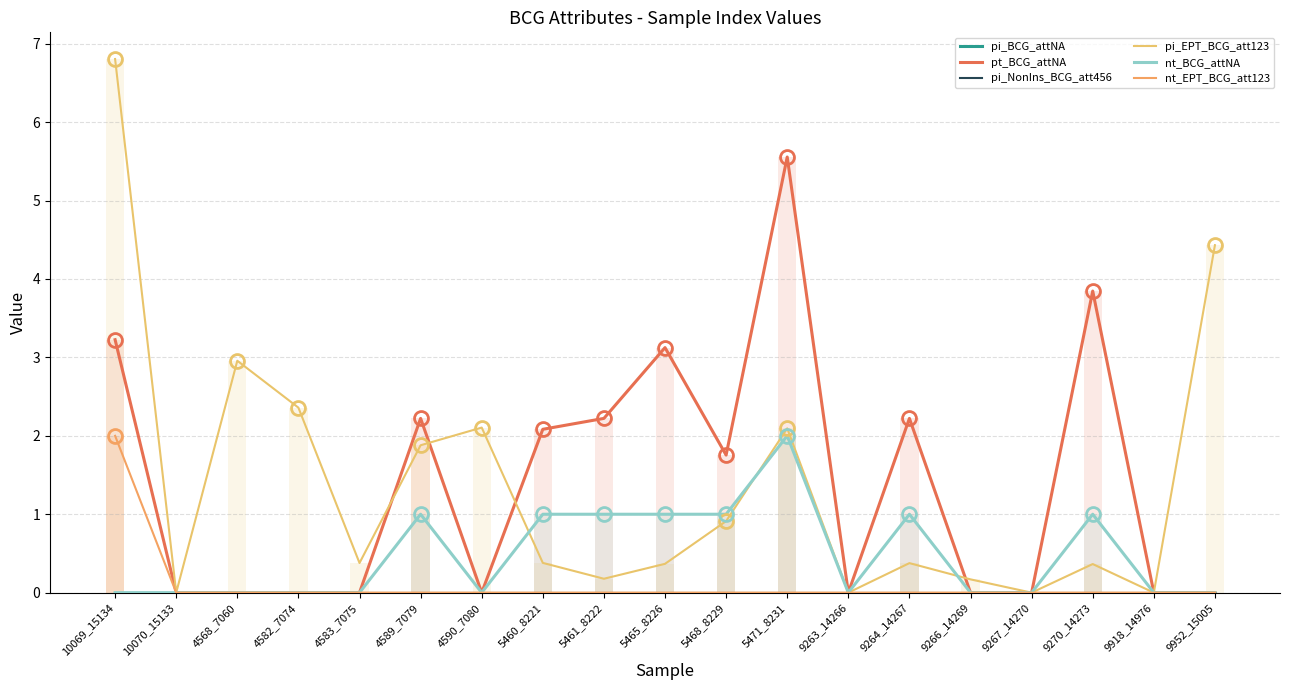

Reading left to right, list all the values displayed in this chart.

pi_BCG_attNA: 10069_15134=0.0	10070_15133=0.0	4568_7060=0.0	4582_7074=0.0	4583_7075=0.0	4589_7079=0.0	4590_7080=0.0	5460_8221=0.0	5461_8222=0.0	5465_8226=0.0	5468_8229=0.0	5471_8231=0.0	9263_14266=0.0	9264_14267=0.0	9266_14269=0.0	9267_14270=0.0	9270_14273=0.0	9918_14976=0.0	9952_15005=0.0
pt_BCG_attNA: 10069_15134=3.2	10070_15133=0.0	4568_7060=0.0	4582_7074=0.0	4583_7075=0.0	4589_7079=2.2	4590_7080=0.0	5460_8221=2.1	5461_8222=2.2	5465_8226=3.1	5468_8229=1.8	5471_8231=5.6	9263_14266=0.0	9264_14267=2.2	9266_14269=0.0	9267_14270=0.0	9270_14273=3.8	9918_14976=0.0	9952_15005=0.0
pi_NonIns_BCG_att456: 10069_15134=0.0	10070_15133=0.0	4568_7060=0.0	4582_7074=0.0	4583_7075=0.0	4589_7079=0.0	4590_7080=0.0	5460_8221=0.0	5461_8222=0.0	5465_8226=0.0	5468_8229=0.0	5471_8231=0.0	9263_14266=0.0	9264_14267=0.0	9266_14269=0.0	9267_14270=0.0	9270_14273=0.0	9918_14976=0.0	9952_15005=0.0
pi_EPT_BCG_att123: 10069_15134=6.8	10070_15133=0.0	4568_7060=3.0	4582_7074=2.4	4583_7075=0.4	4589_7079=1.9	4590_7080=2.1	5460_8221=0.4	5461_8222=0.2	5465_8226=0.4	5468_8229=0.9	5471_8231=2.1	9263_14266=0.0	9264_14267=0.4	9266_14269=0.2	9267_14270=0.0	9270_14273=0.4	9918_14976=0.0	9952_15005=4.4
nt_BCG_attNA: 10069_15134=0.0	10070_15133=0.0	4568_7060=0.0	4582_7074=0.0	4583_7075=0.0	4589_7079=1.0	4590_7080=0.0	5460_8221=1.0	5461_8222=1.0	5465_8226=1.0	5468_8229=1.0	5471_8231=2.0	9263_14266=0.0	9264_14267=1.0	9266_14269=0.0	9267_14270=0.0	9270_14273=1.0	9918_14976=0.0	9952_15005=0.0
nt_EPT_BCG_att123: 10069_15134=2.0	10070_15133=0.0	4568_7060=0.0	4582_7074=0.0	4583_7075=0.0	4589_7079=0.0	4590_7080=0.0	5460_8221=0.0	5461_8222=0.0	5465_8226=0.0	5468_8229=0.0	5471_8231=0.0	9263_14266=0.0	9264_14267=0.0	9266_14269=0.0	9267_14270=0.0	9270_14273=0.0	9918_14976=0.0	9952_15005=0.0